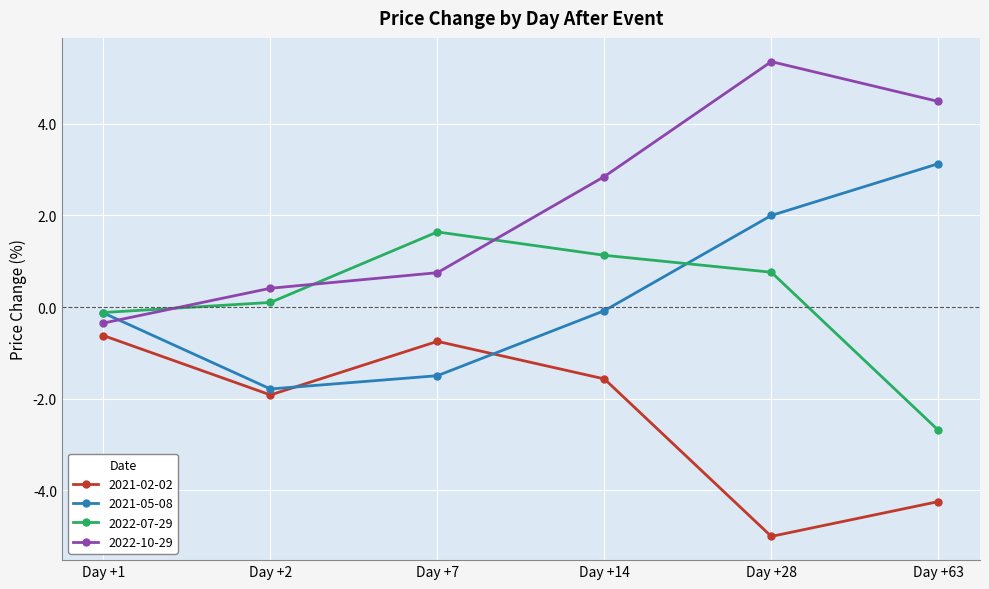

True or false: 2022-07-29 and 2021-02-02 cross at least once.

False